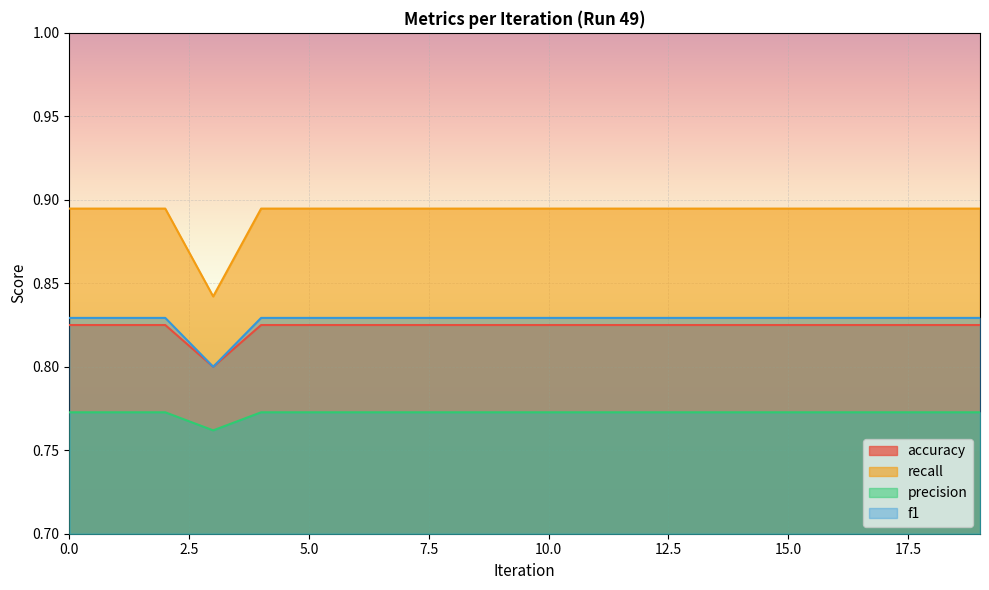

At which label does precision reach its minimum?

3